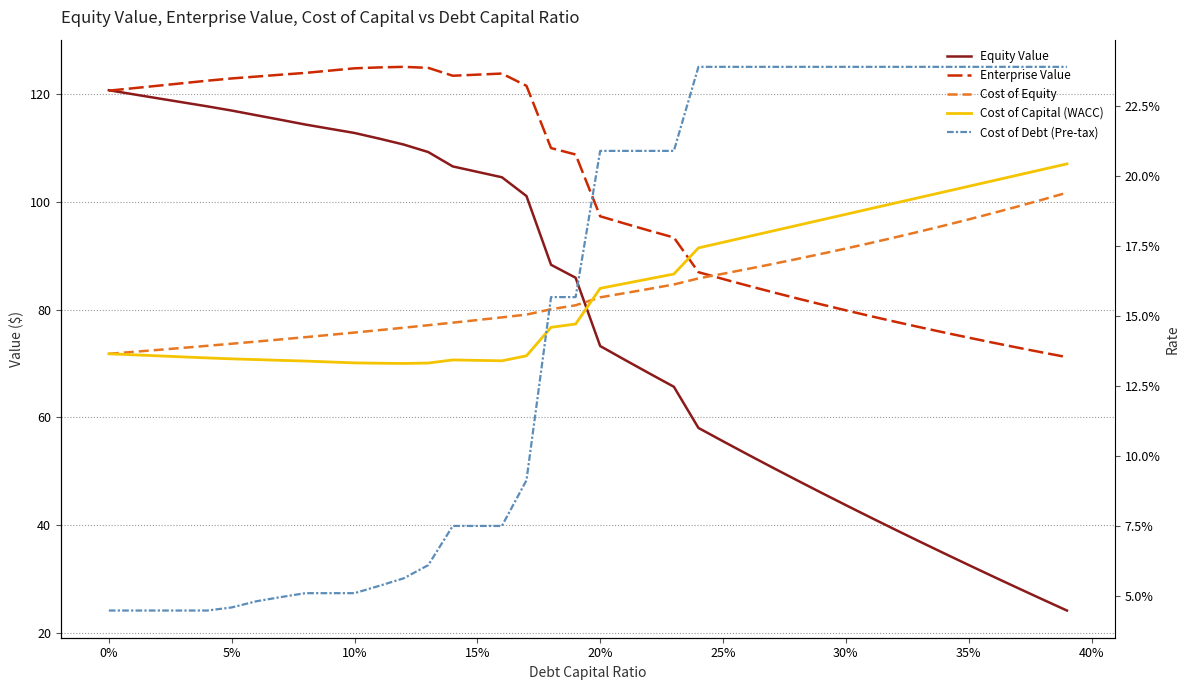

Reading left to right, extract all data points from this chart.

Equity Value: 120.7	120.0	119.2	118.5	117.7	116.9	116.1	115.2	114.3	113.6	112.8	111.7	110.6	109.2	106.6	105.6	104.6	101.1	88.3	85.9	73.2	70.7	68.2	65.7	58.0	55.6	53.1	50.7	48.4	46.0	43.7	41.4	39.2	37.0	34.8	32.6	30.4	28.3	26.2	24.1
Enterprise Value: 120.6	121.1	121.6	122.0	122.5	122.9	123.2	123.6	123.9	124.4	124.8	124.9	125.1	124.9	123.4	123.6	123.8	121.5	110.0	108.8	97.3	96.0	94.7	93.4	86.9	85.7	84.5	83.3	82.1	81.0	79.9	78.8	77.8	76.7	75.8	74.8	73.9	72.9	72.0	71.2
Cost of Equity: 0.1	0.1	0.1	0.1	0.1	0.1	0.1	0.1	0.1	0.1	0.1	0.1	0.1	0.1	0.1	0.1	0.1	0.2	0.2	0.2	0.2	0.2	0.2	0.2	0.2	0.2	0.2	0.2	0.2	0.2	0.2	0.2	0.2	0.2	0.2	0.2	0.2	0.2	0.2	0.2
Cost of Capital (WACC): 0.1	0.1	0.1	0.1	0.1	0.1	0.1	0.1	0.1	0.1	0.1	0.1	0.1	0.1	0.1	0.1	0.1	0.1	0.1	0.1	0.2	0.2	0.2	0.2	0.2	0.2	0.2	0.2	0.2	0.2	0.2	0.2	0.2	0.2	0.2	0.2	0.2	0.2	0.2	0.2
Cost of Debt (Pre-tax): 0.0	0.0	0.0	0.0	0.0	0.0	0.0	0.0	0.1	0.1	0.1	0.1	0.1	0.1	0.1	0.1	0.1	0.1	0.2	0.2	0.2	0.2	0.2	0.2	0.2	0.2	0.2	0.2	0.2	0.2	0.2	0.2	0.2	0.2	0.2	0.2	0.2	0.2	0.2	0.2